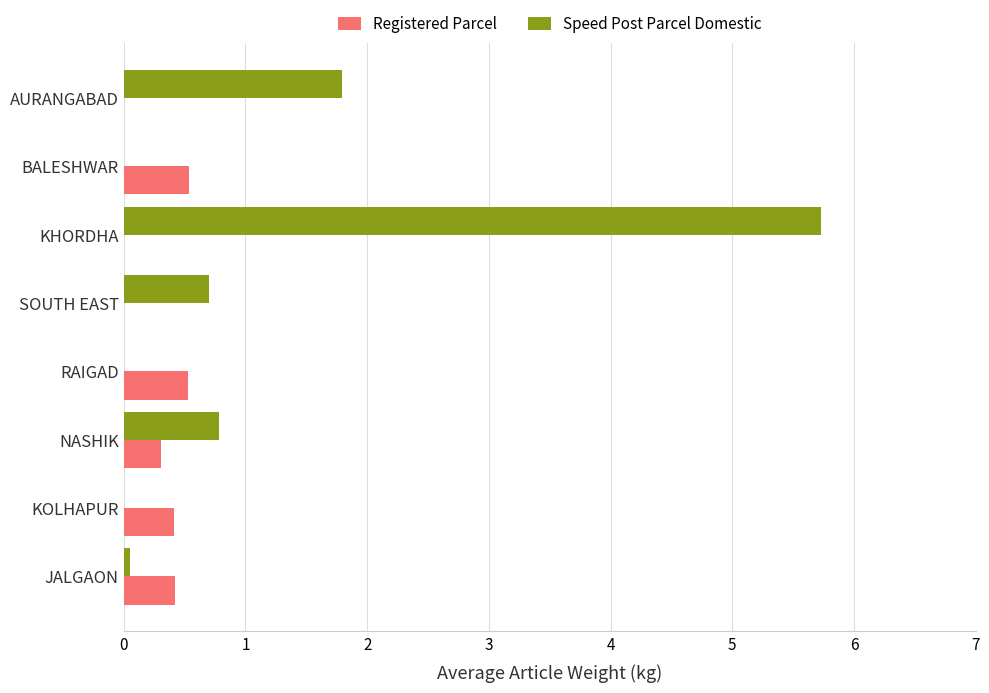

Is it true that Speed Post Parcel Domestic equals 0.5 at NASHIK?

False